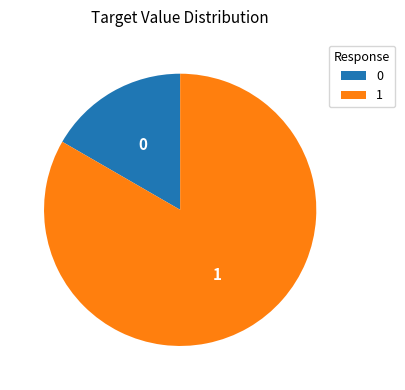

Is it true that 0 is 5% of the pie?

False